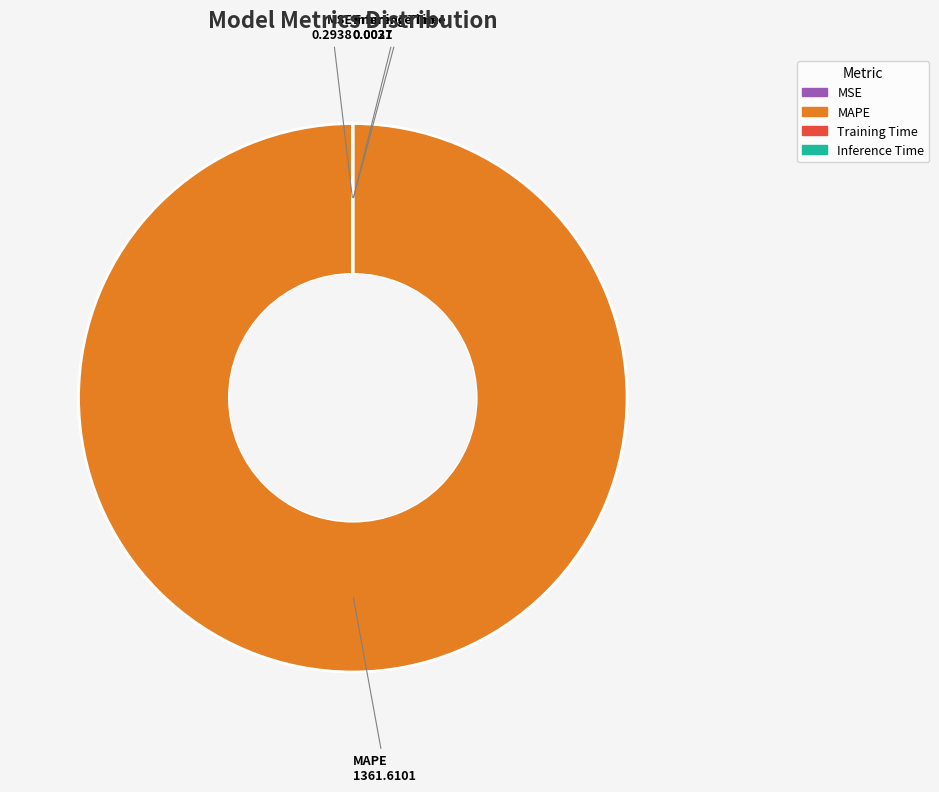

What is the largest slice in the pie chart?

MAPE